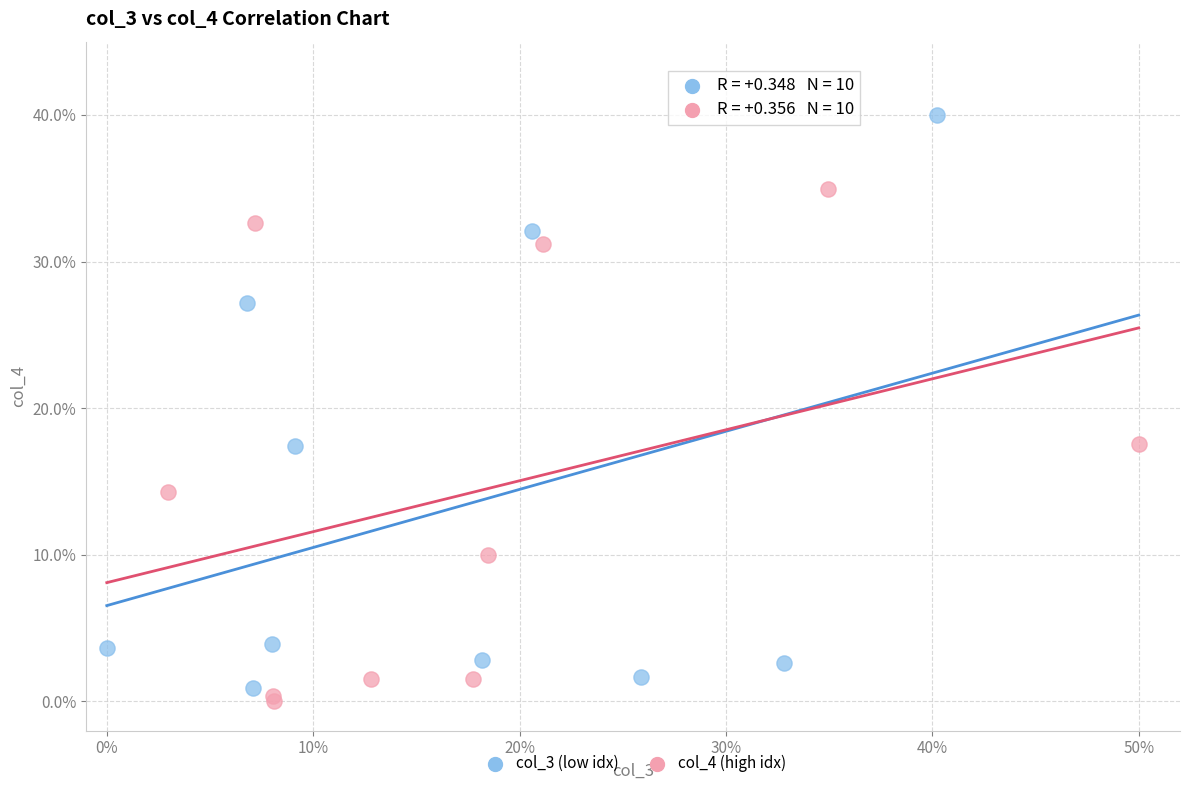

Which series has the largest Y range (max minus min)?

col_3 (low idx)